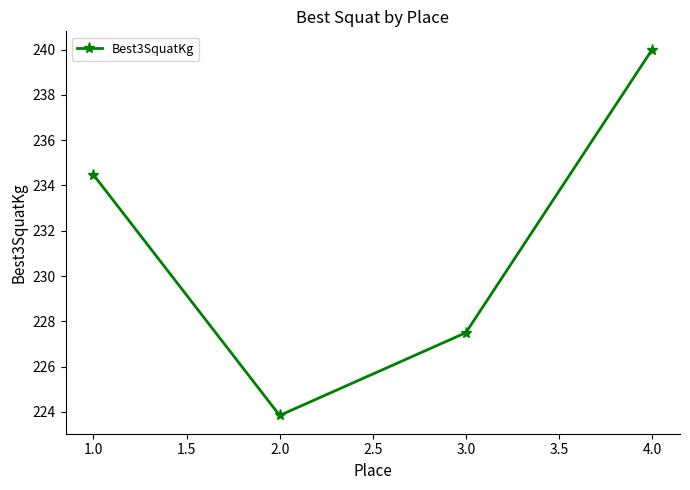

Reading left to right, what are all the values shown in this chart?

234.5	223.8	227.5	240.0